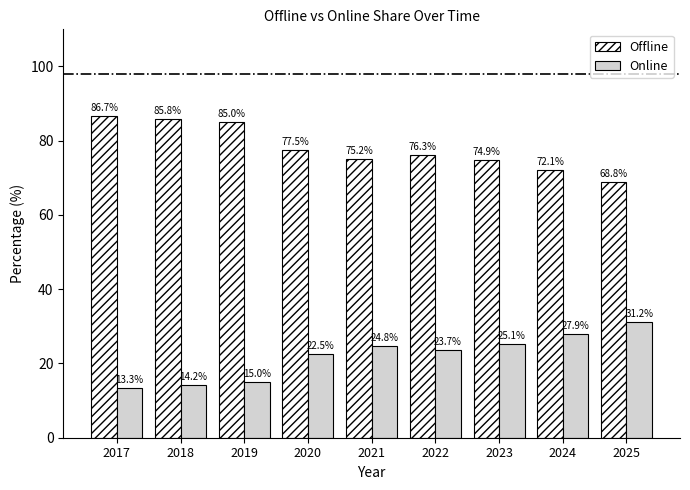

What is the average value of the Online series?

22.0